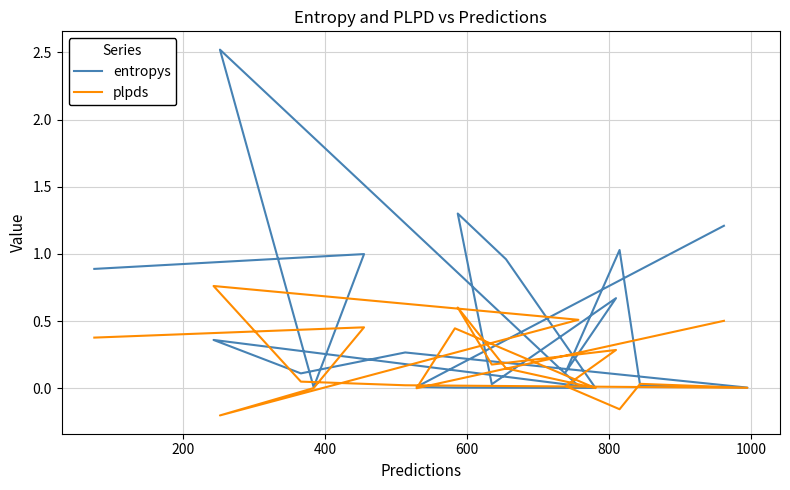

True or false: entropys has more than 1 interior local peaks.

True